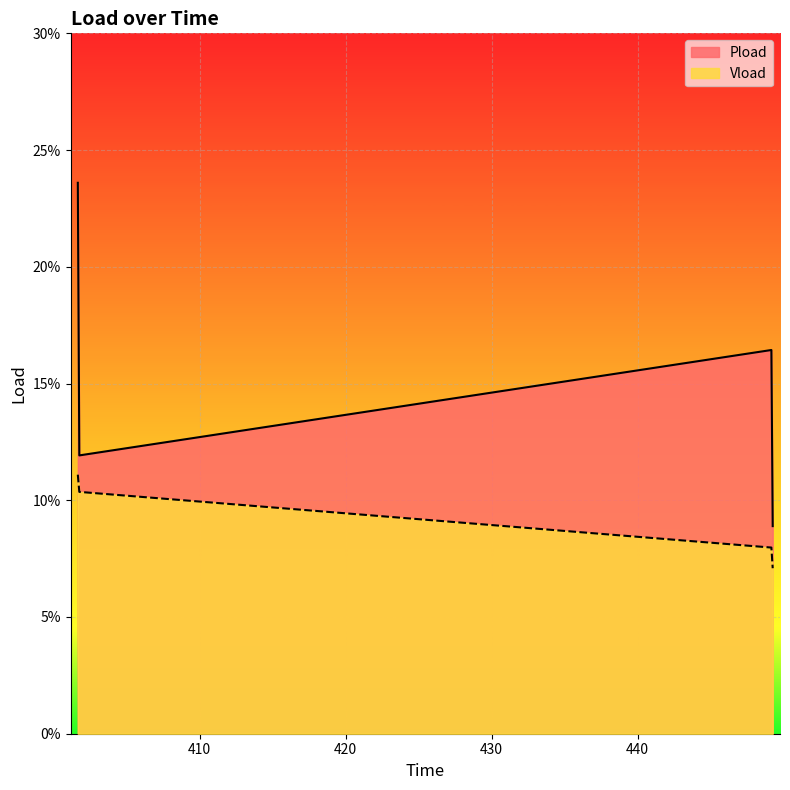

True or false: Pload and Vload intersect in this chart.

False